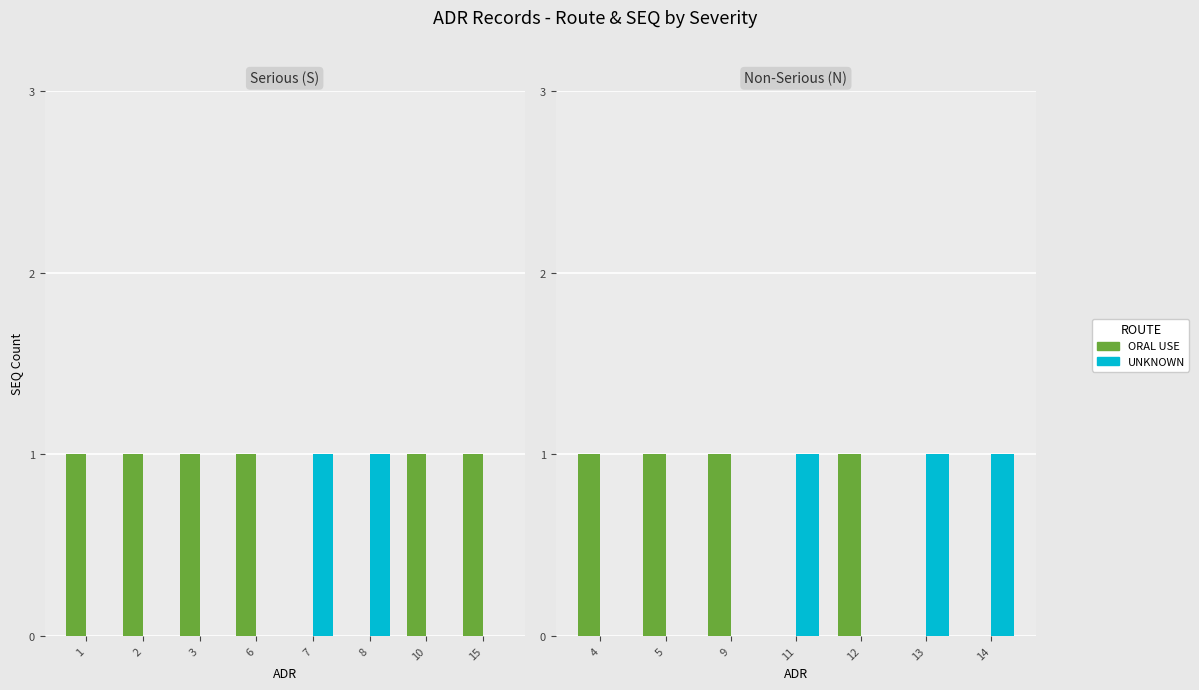

At which category is the sum across all series the highest?

4